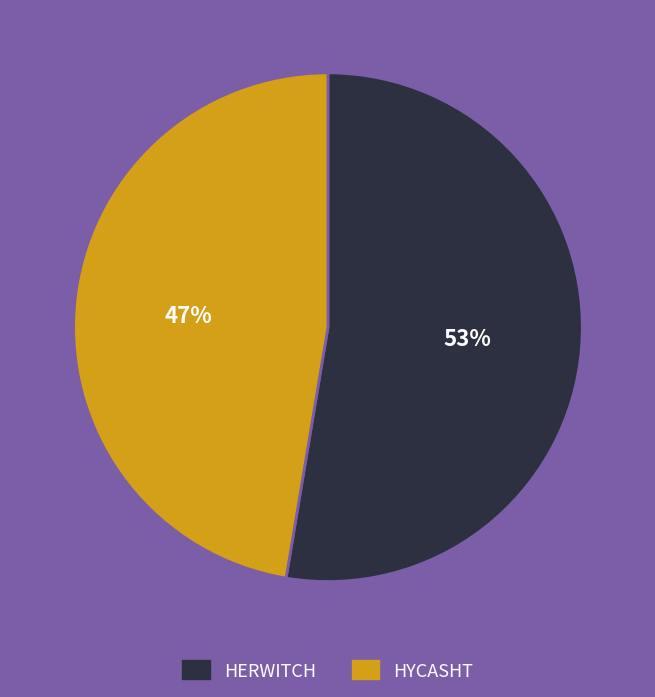

Rank the categories by value from highest to lowest.

HERWITCH, HYCASHT